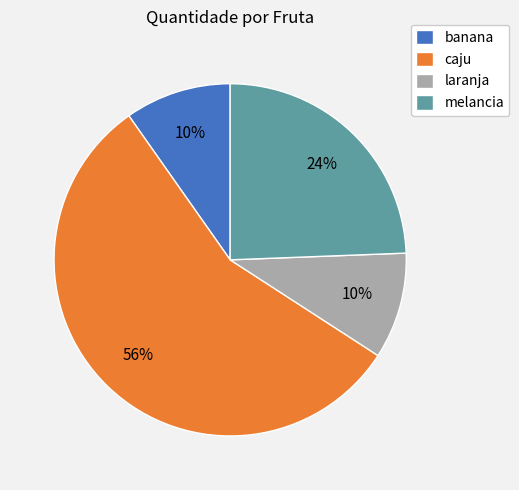

Combined, do banana and laranja account for over 50%?

No